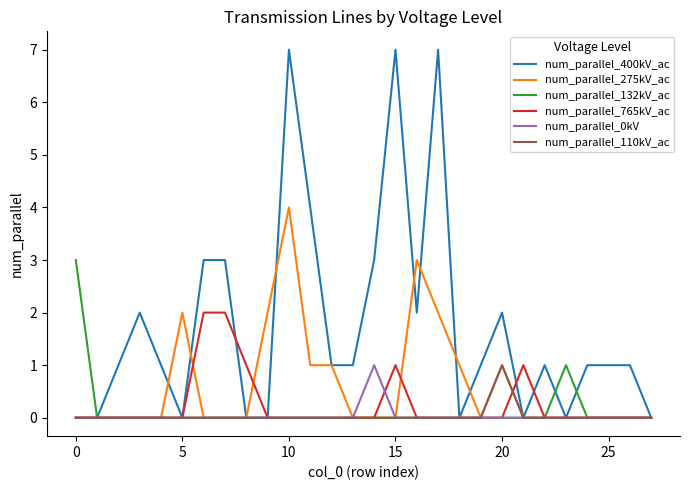

Which series has the largest total across all categories?

num_parallel_400kV_ac